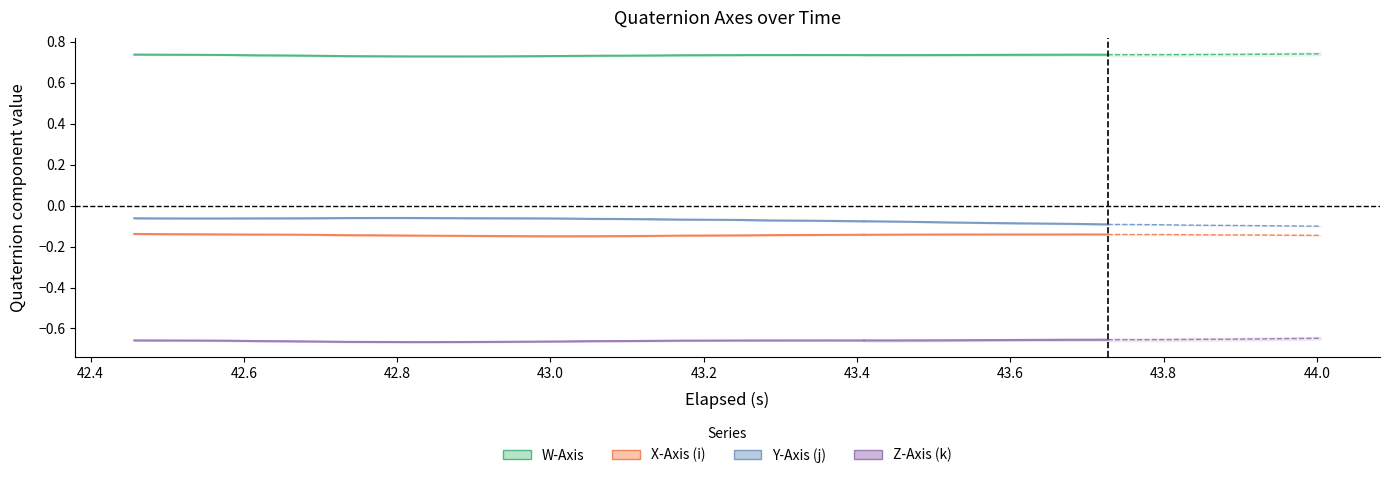

At which category does W-Axis reach its first local peak?

23